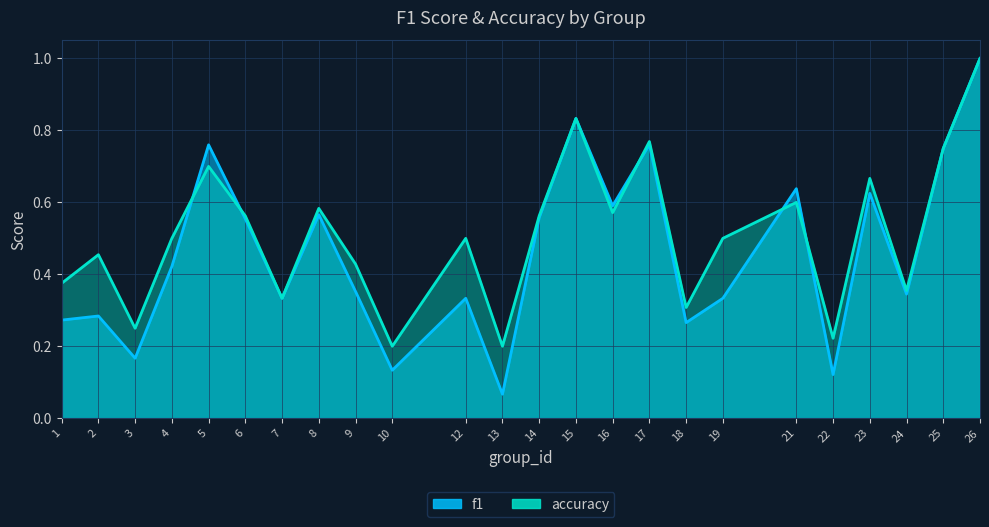

Reading left to right, extract all data points from this chart.

f1: 1=0.3	2=0.3	3=0.2	4=0.4	5=0.8	6=0.6	7=0.3	8=0.6	9=0.4	10=0.1	12=0.3	13=0.1	14=0.6	15=0.8	16=0.6	17=0.8	18=0.3	19=0.3	21=0.6	22=0.1	23=0.6	24=0.3	25=0.8	26=1.0
accuracy: 1=0.4	2=0.5	3=0.2	4=0.5	5=0.7	6=0.6	7=0.3	8=0.6	9=0.4	10=0.2	12=0.5	13=0.2	14=0.6	15=0.8	16=0.6	17=0.8	18=0.3	19=0.5	21=0.6	22=0.2	23=0.7	24=0.4	25=0.8	26=1.0